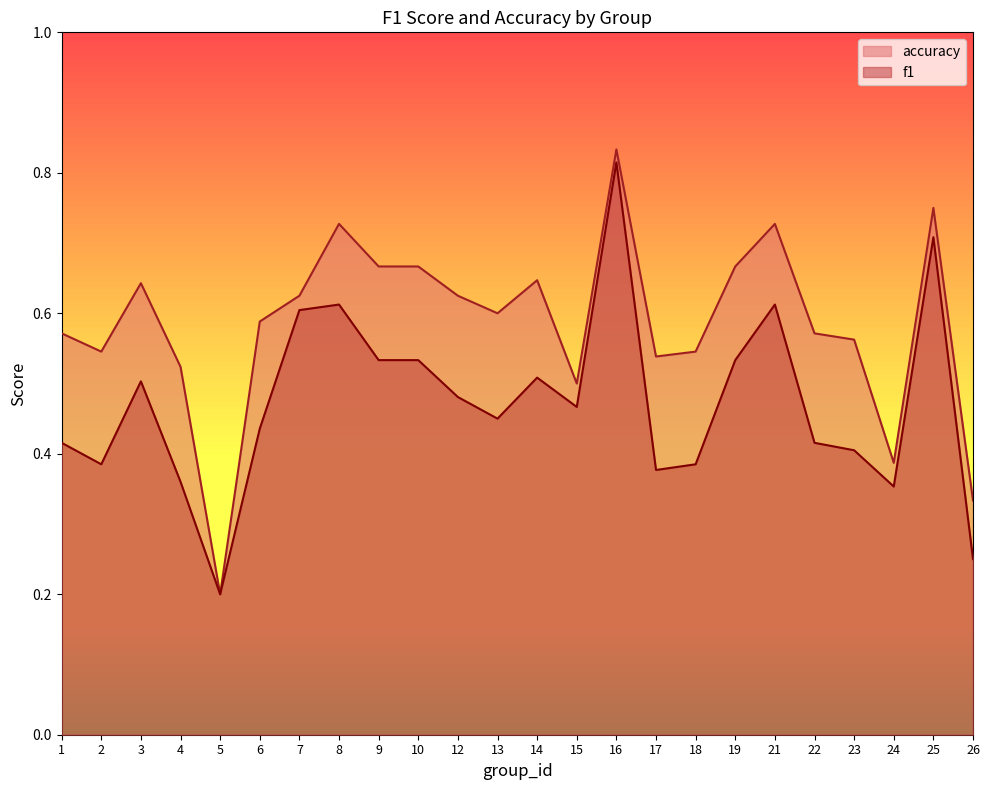

The value of f1 at 2 is 0.4. True or false?

True